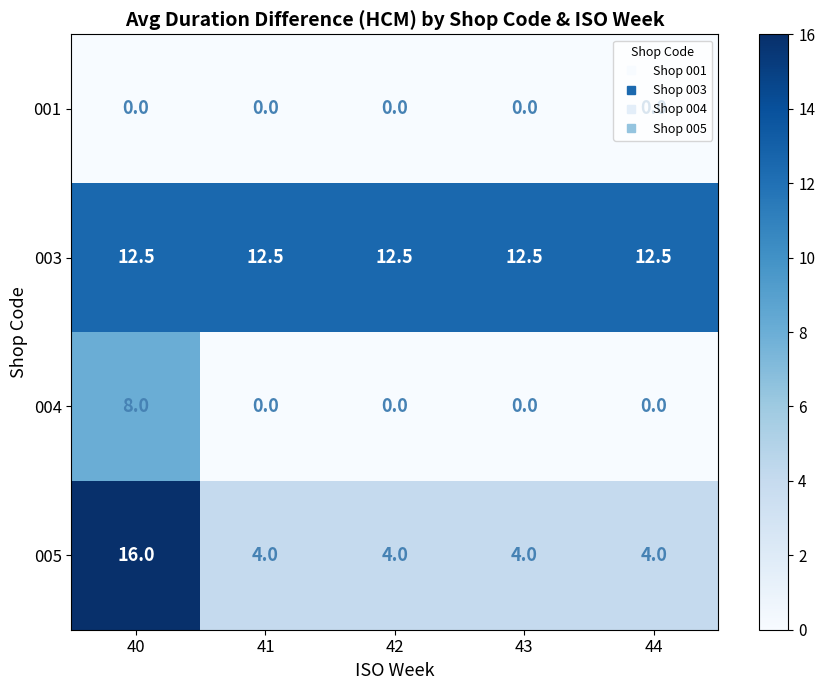

How many data points in 004 are above 0?

1